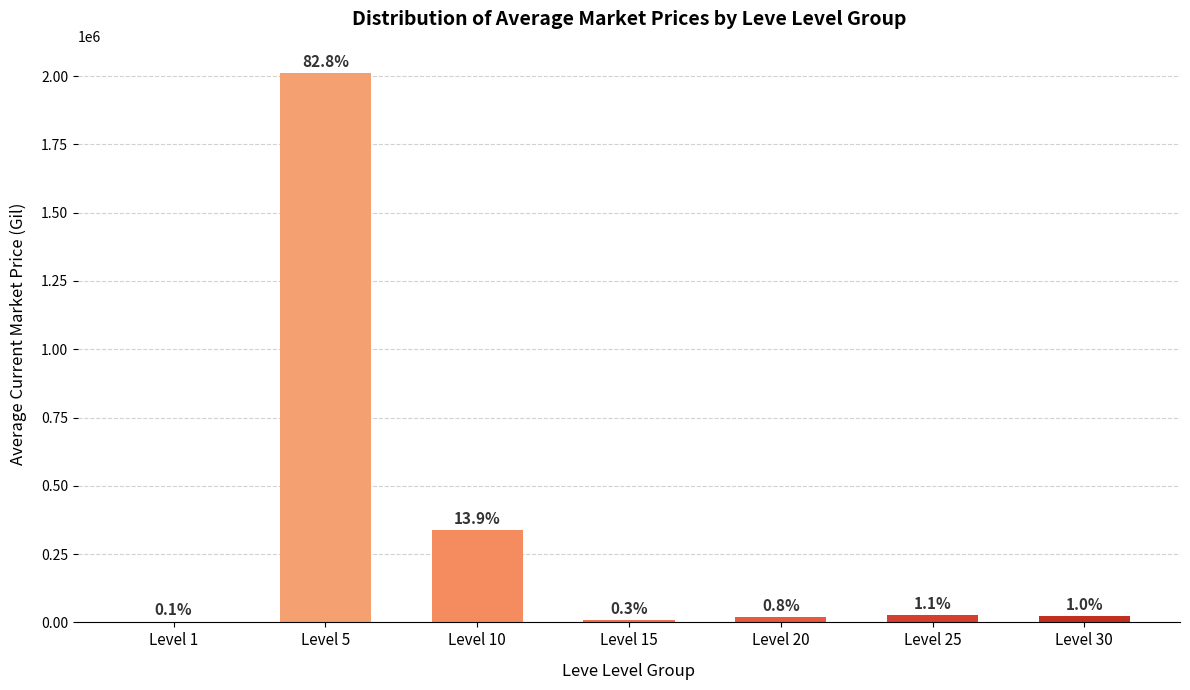

Where is the data nearest to the value 1006525?

Level 10